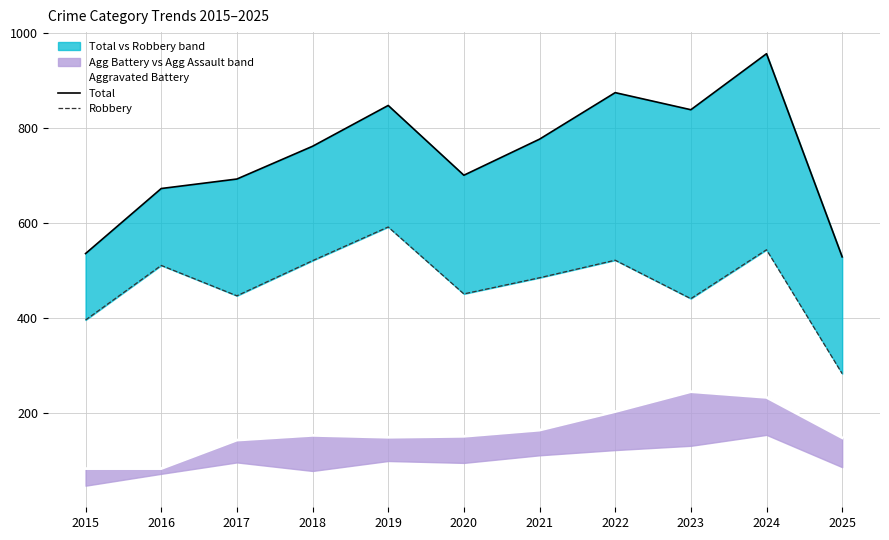

What is the difference between the Aggravated Battery values at 2021 and 2018?

11